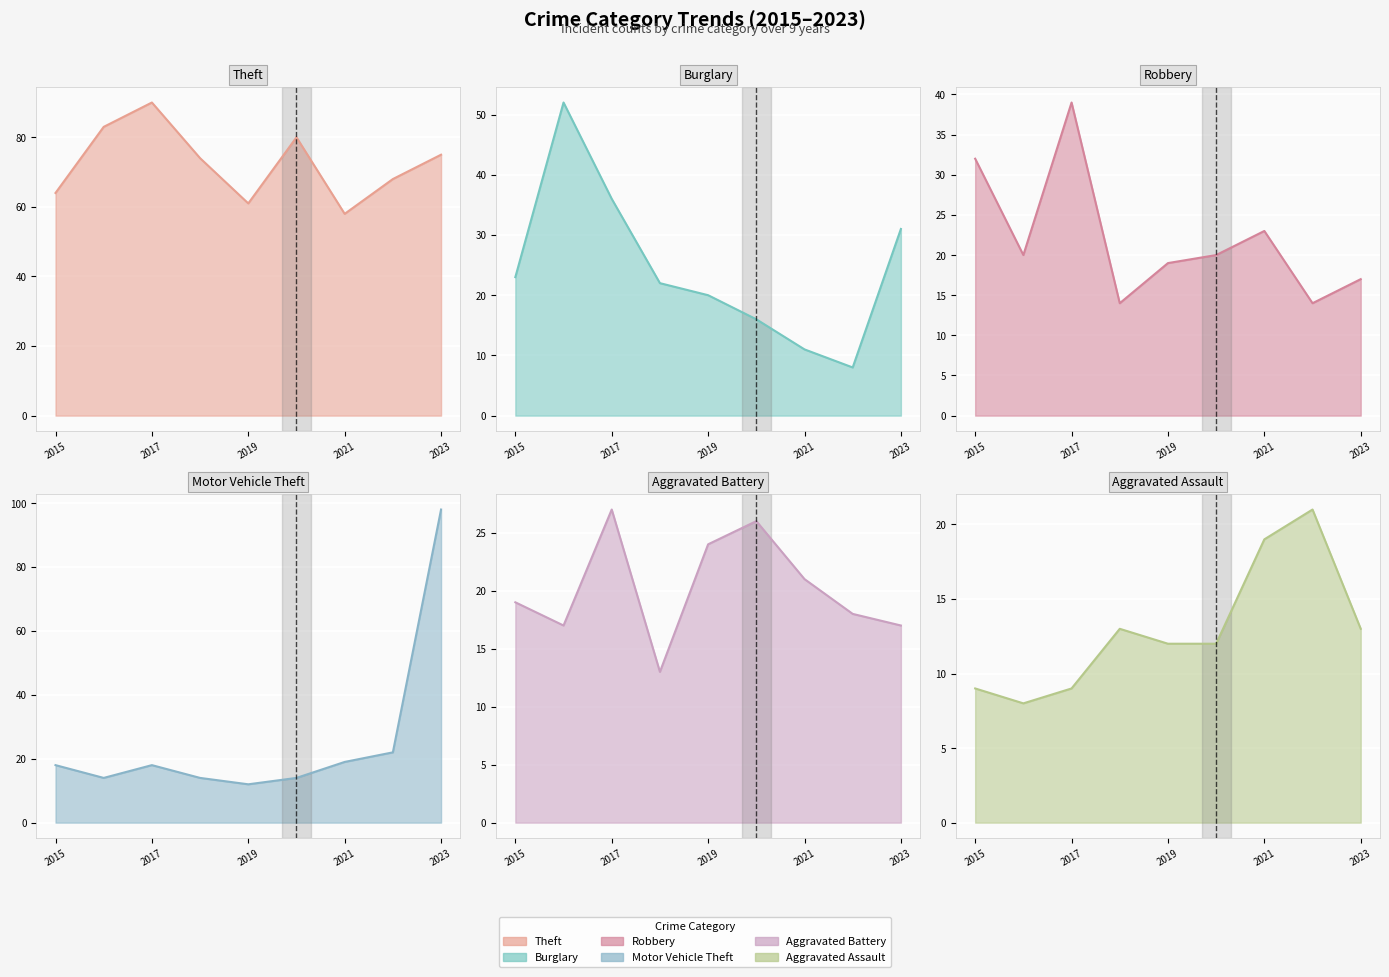

Between 2023 and 2016, which is larger?

2016